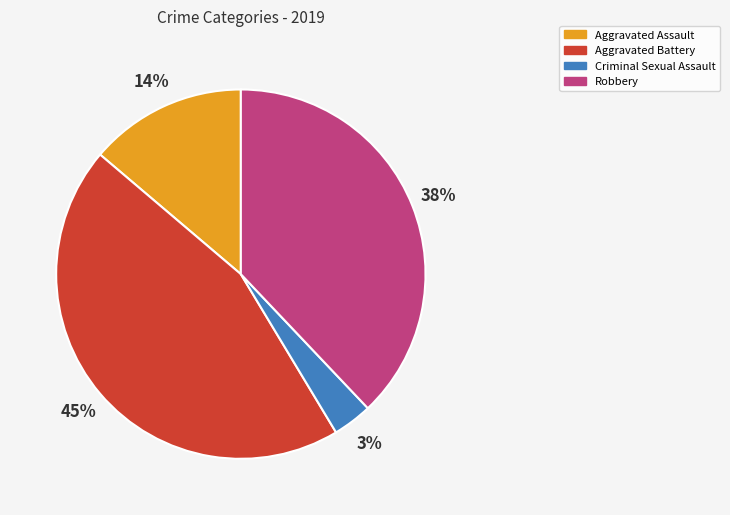

True or false: Robbery accounts for 38% of the total.

True